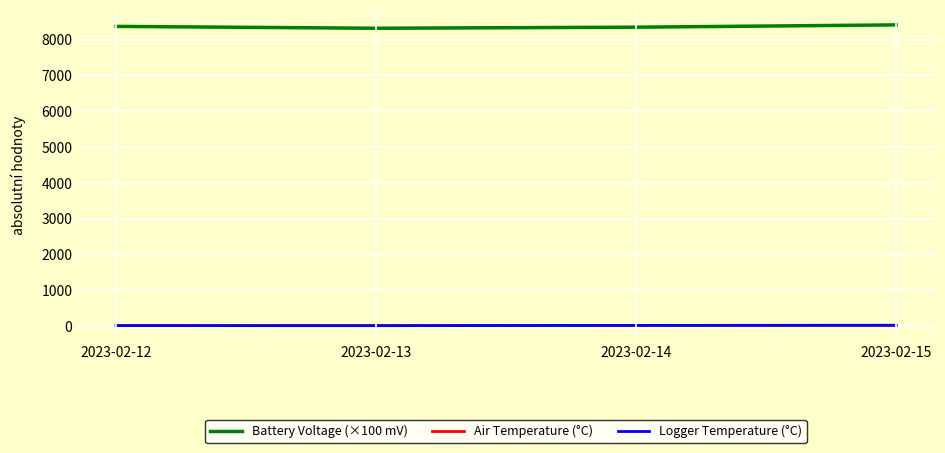

The value of Battery Voltage (×100 mV) at 2023-02-12 is 8371.0. True or false?

True